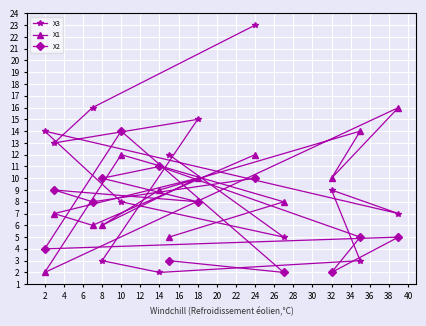

Reading right to left, transcribe all the data shown in this chart.

X3: 7	3	9	5	23	15	12	2	8	3	16	13	14
X1: 16	14	10	8	12	10	5	9	12	6	6	7	2
X2: 5	5	2	2	10	8	3	11	14	10	8	9	4